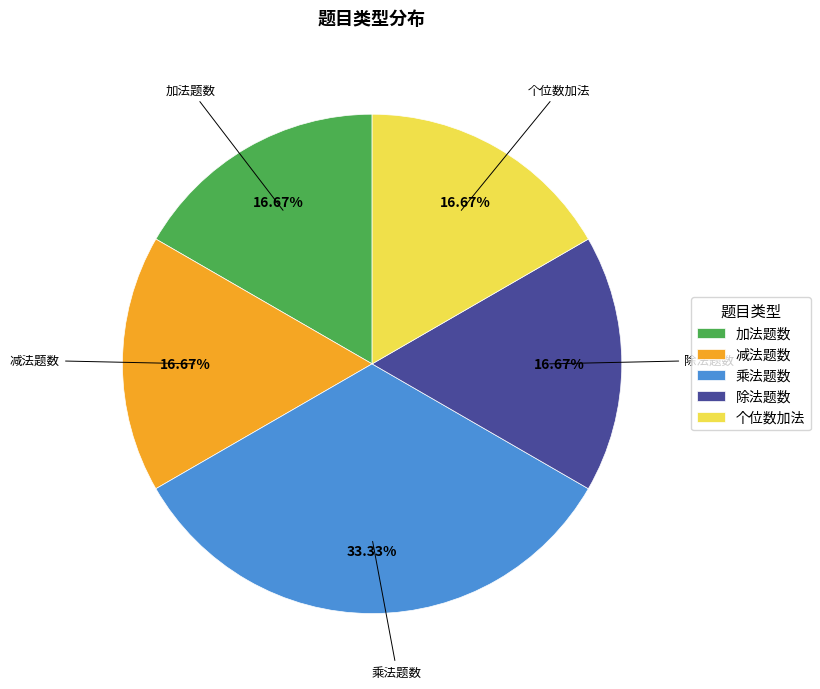

To the nearest percent, what percentage of the pie is 减法题数?

17%